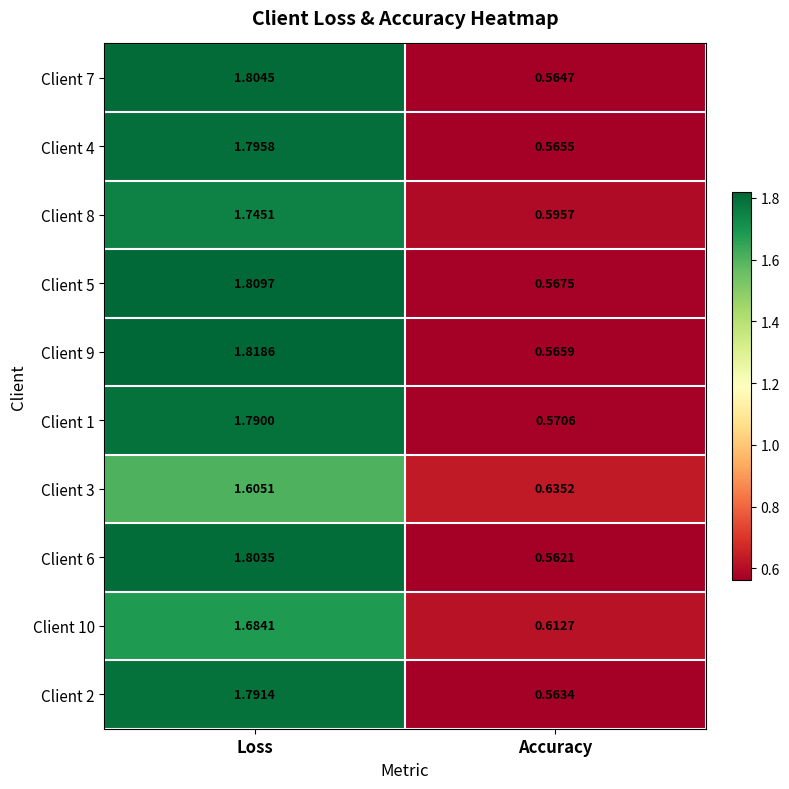

Which series changed the most between Loss and Accuracy?

Client 9